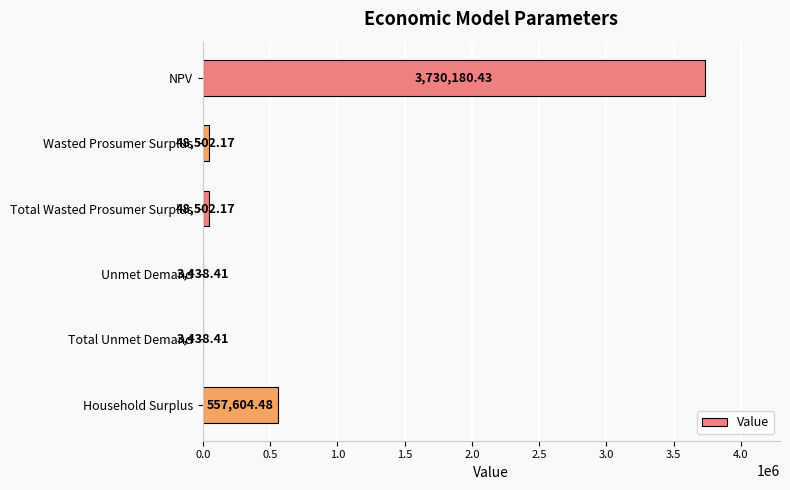

Between Unmet Demand and NPV, which is larger?

NPV